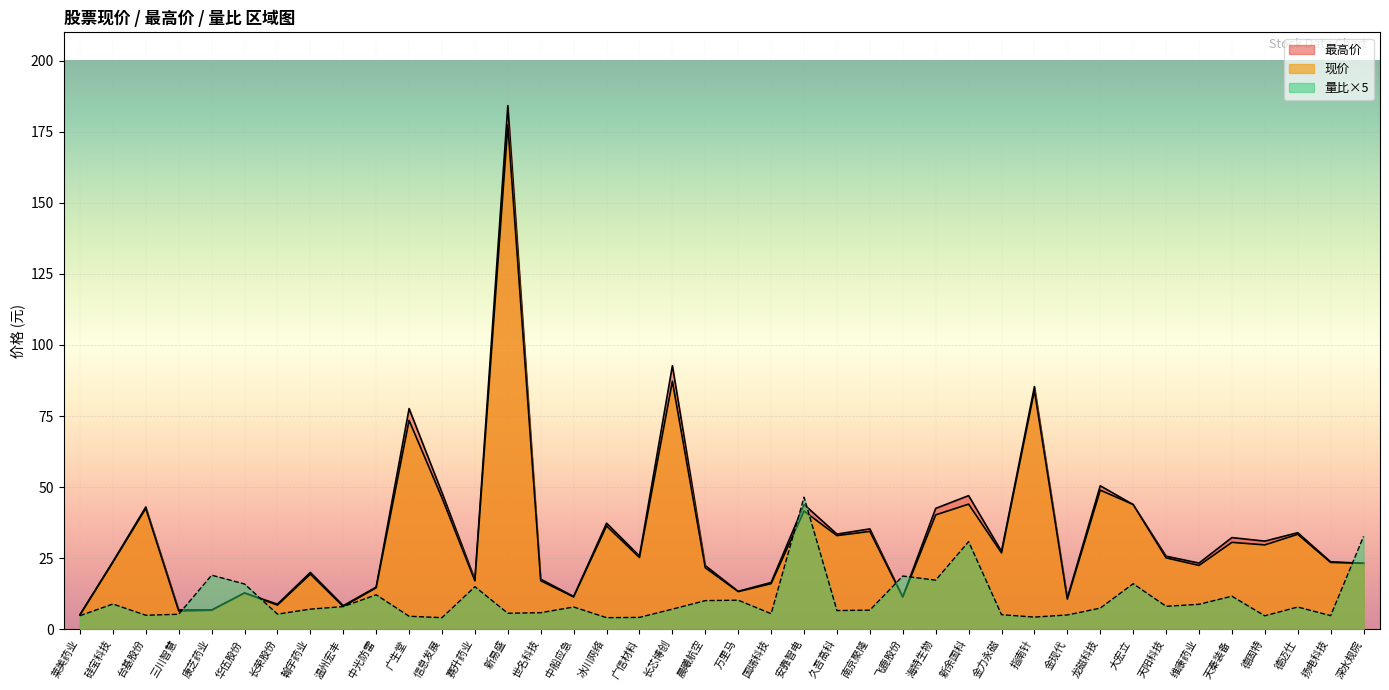

Which has a higher value, 台基股份 or 长芯博创?

长芯博创